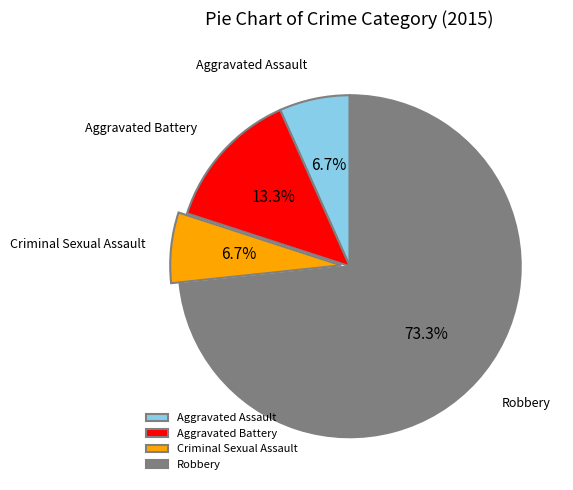

Is there any slice that represents more than half of the pie?

Yes